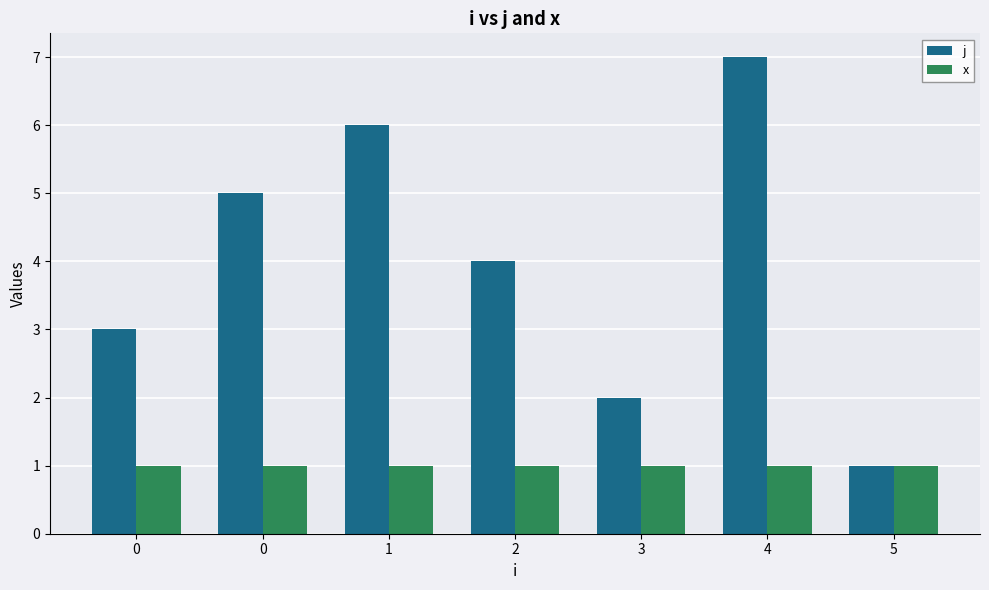

Reading right to left, transcribe all the data shown in this chart.

j: 1	7	2	4	6	5	3
x: 1	1	1	1	1	1	1